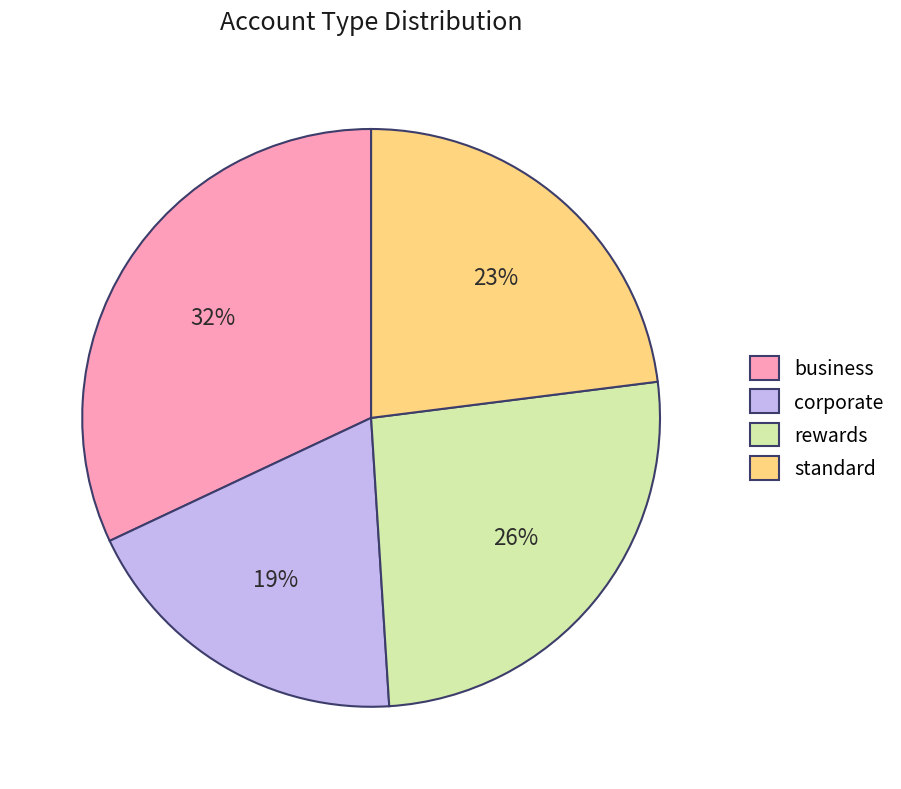

Approximately how many times larger is the value at standard compared to corporate?

1.2